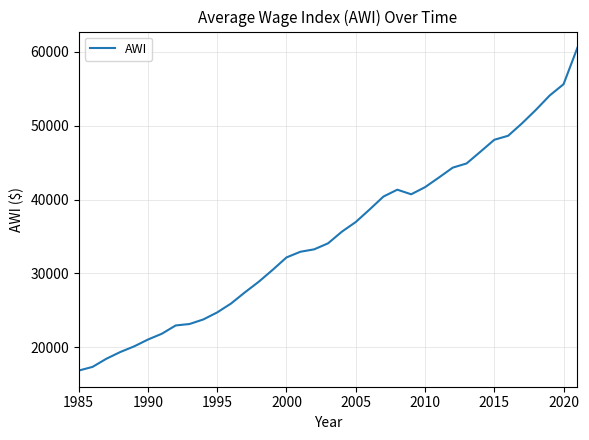

What is the maximum value shown in the chart?

60575.1